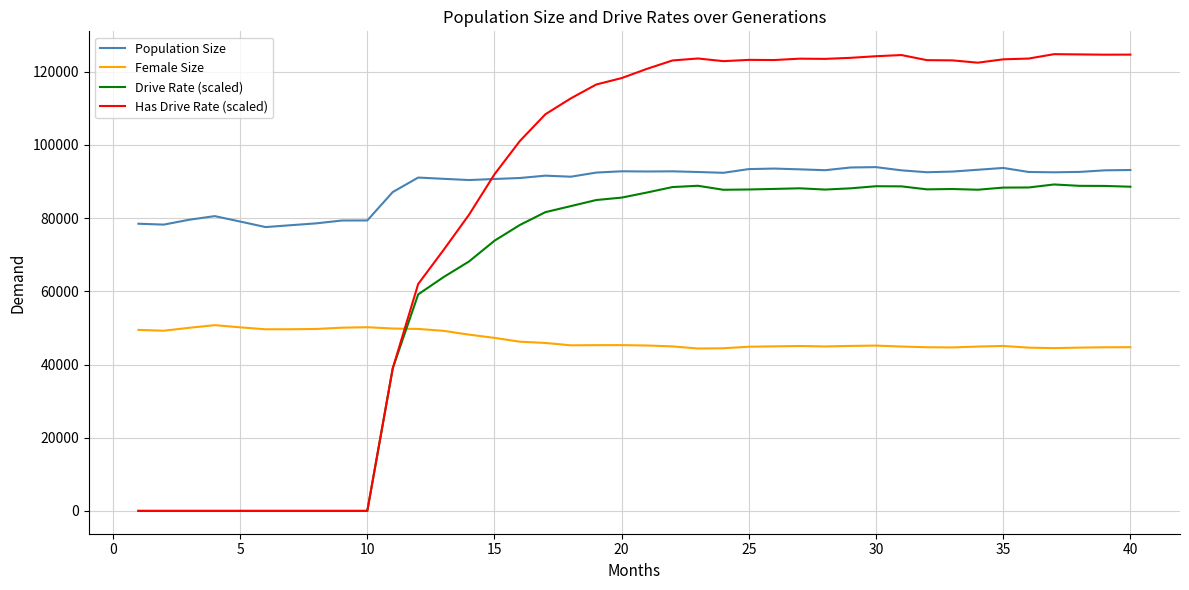

Which series has the widest spread of values?

Has Drive Rate (scaled)